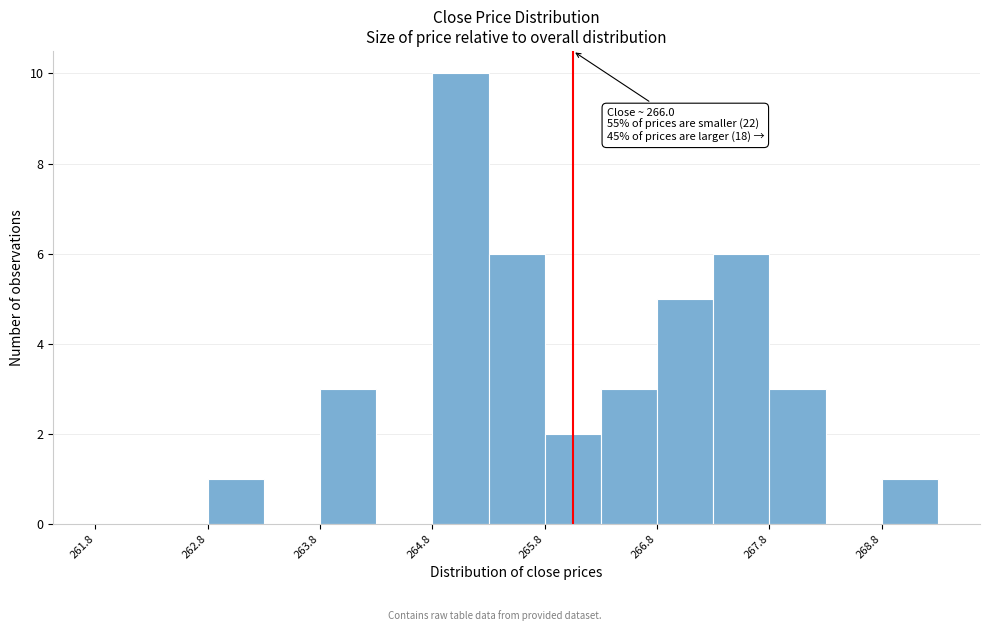

Over which range of the x-axis is the bar tallest?

264.75 to 265.25